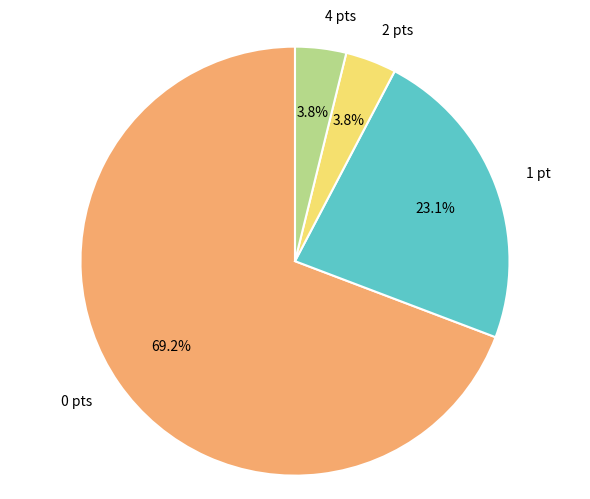

Is there any slice that represents more than half of the pie?

Yes